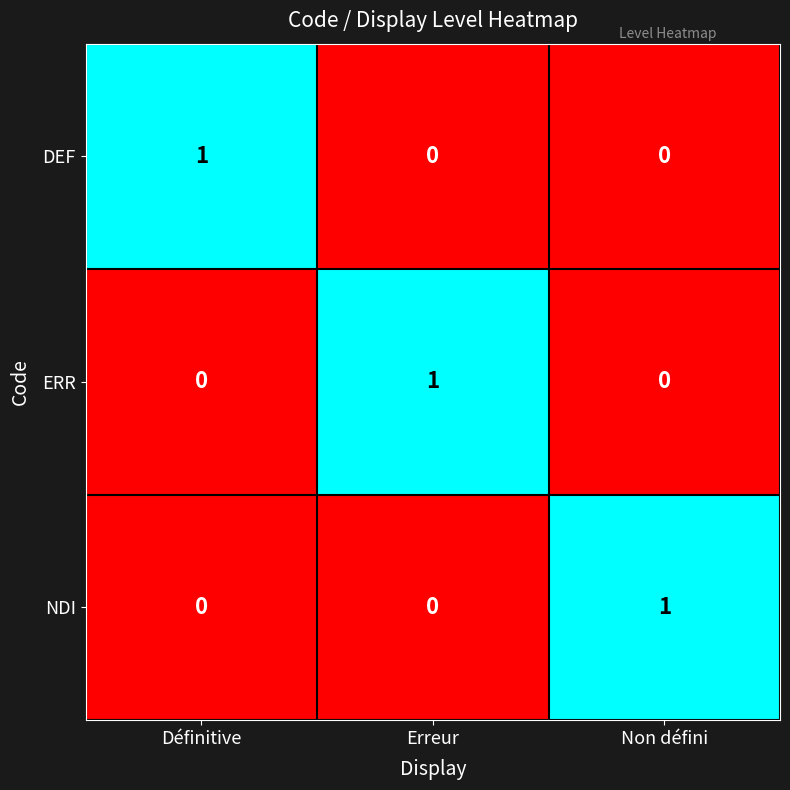

How many NDI values are between 0 and 1?

3